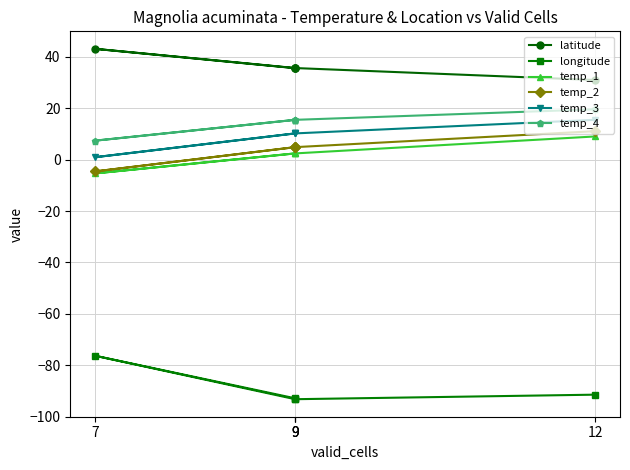

What are all the series names shown in the legend?

latitude, longitude, temp_1, temp_2, temp_3, temp_4